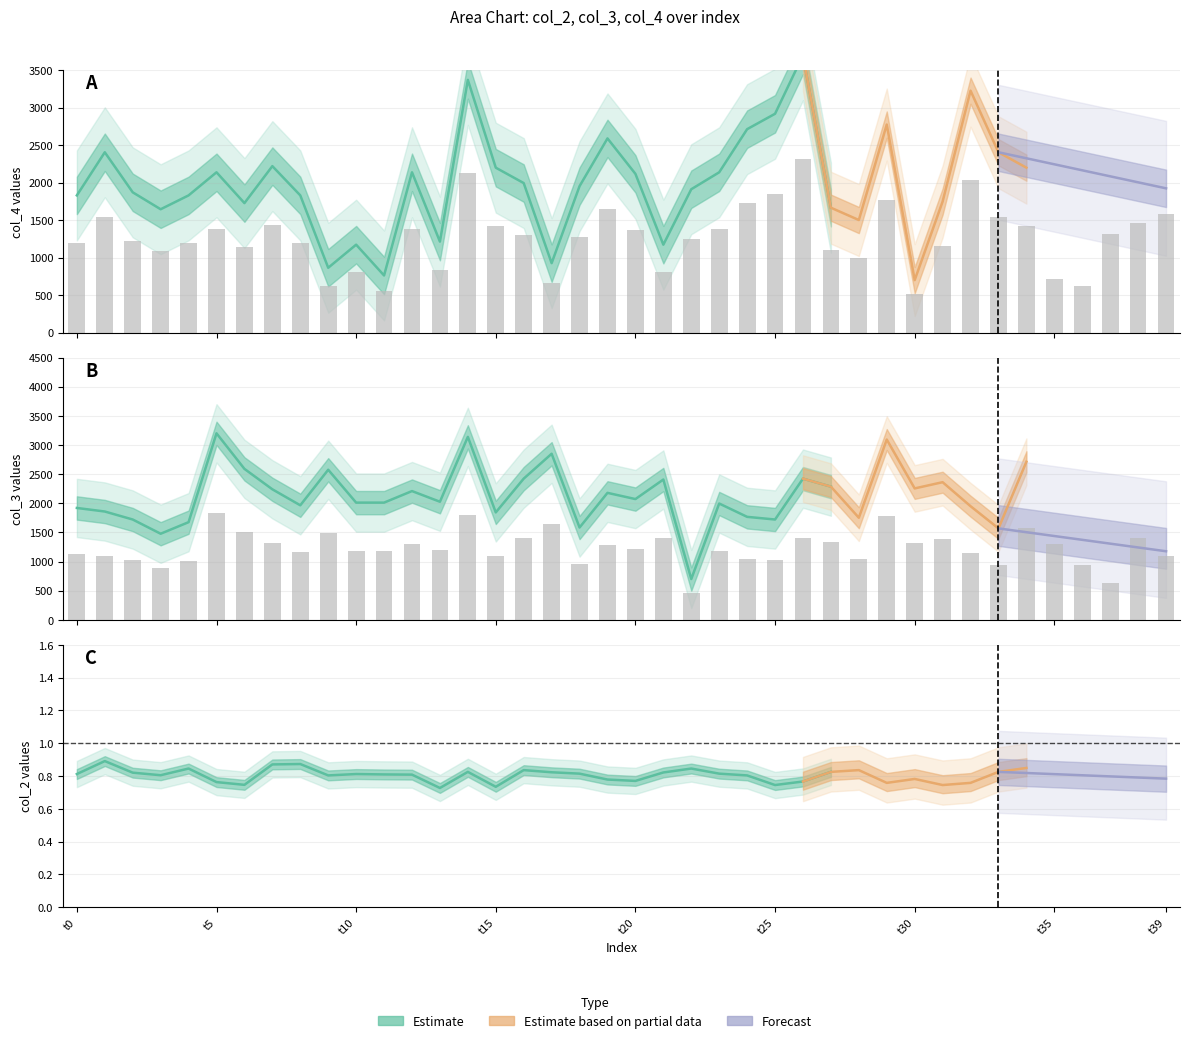

At which label does col_3 reach its minimum?

22